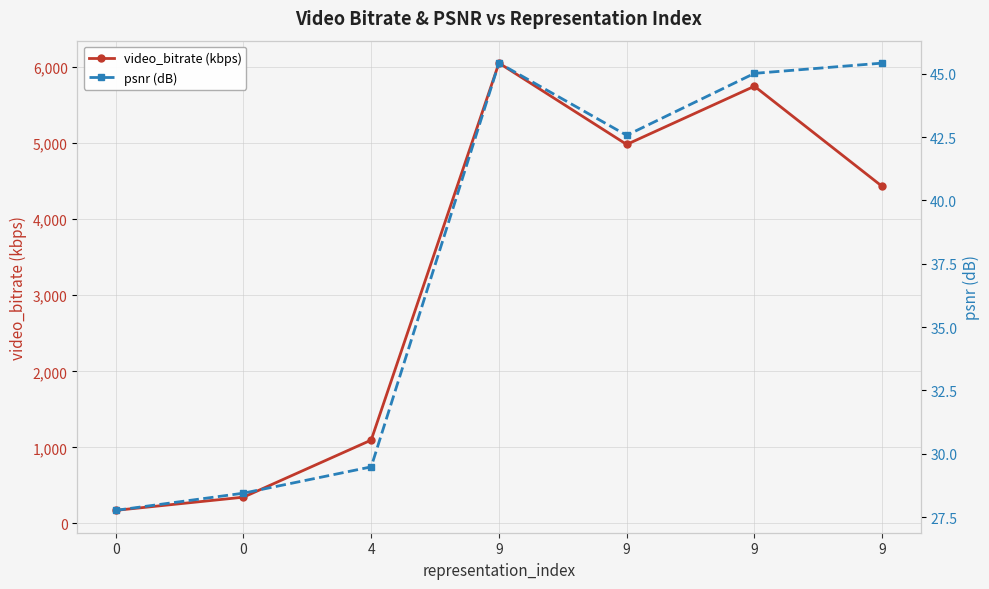

Which series has the largest total across all categories?

video_bitrate (kbps)